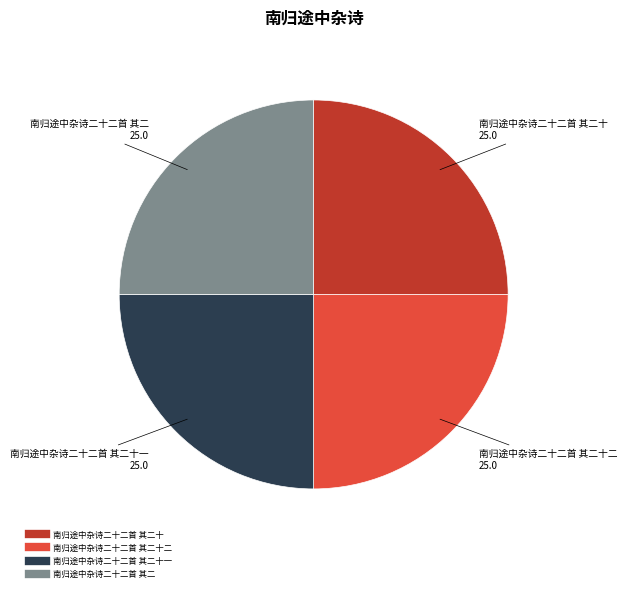

Does any single category account for the majority?

No